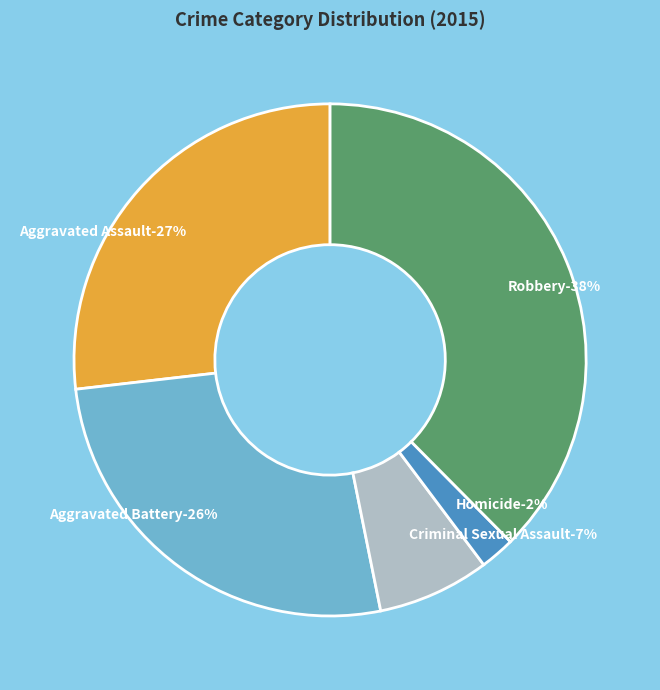

Is there any slice that represents more than half of the pie?

No